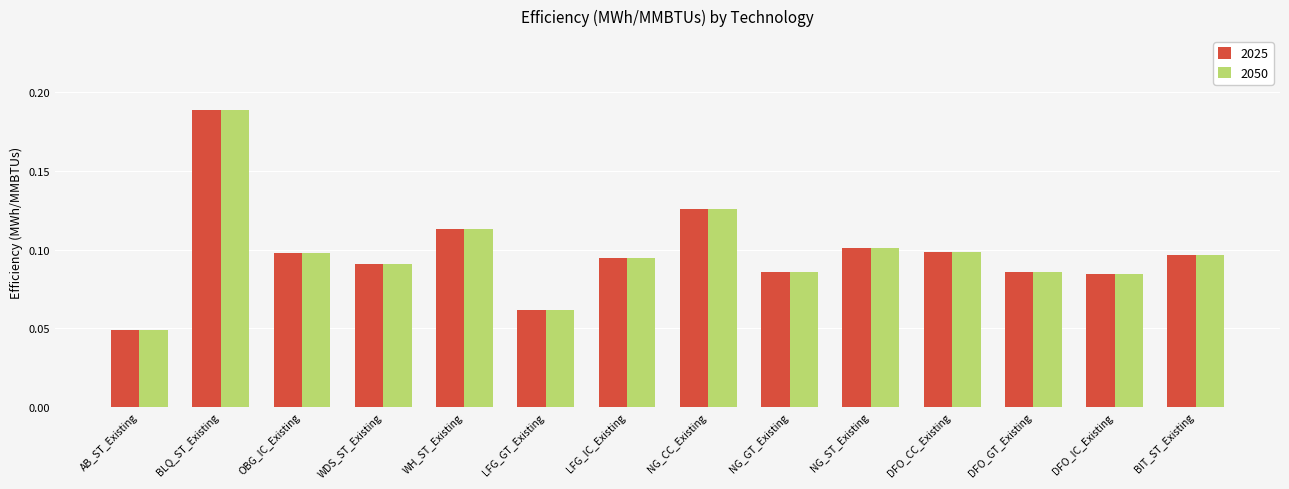

What is the sum of all 2025 values?

1.4